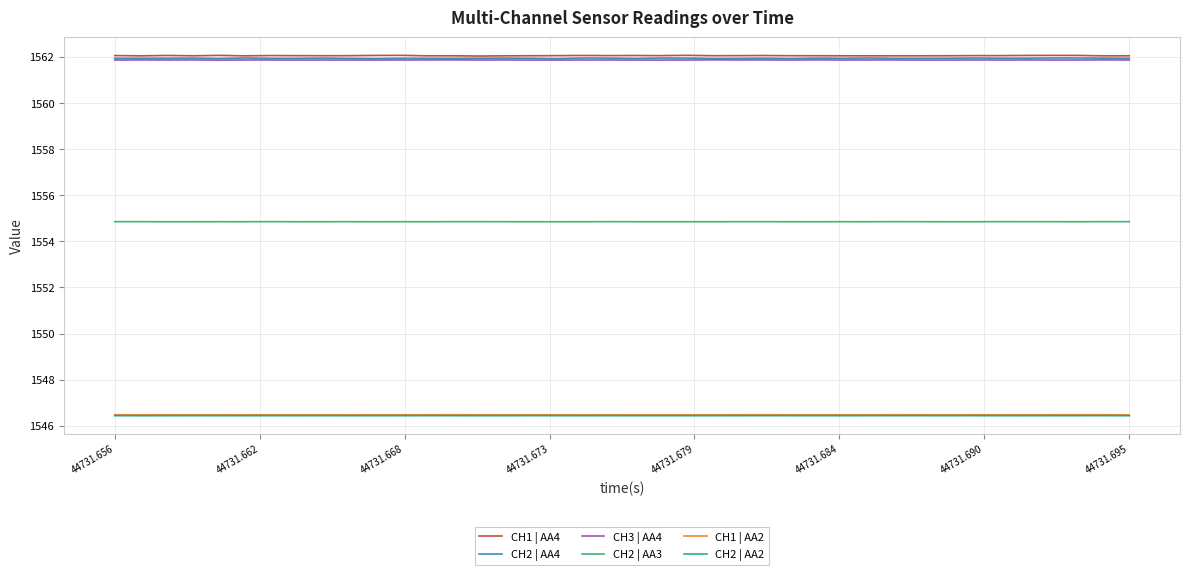

What is the greatest value displayed?

1562.1